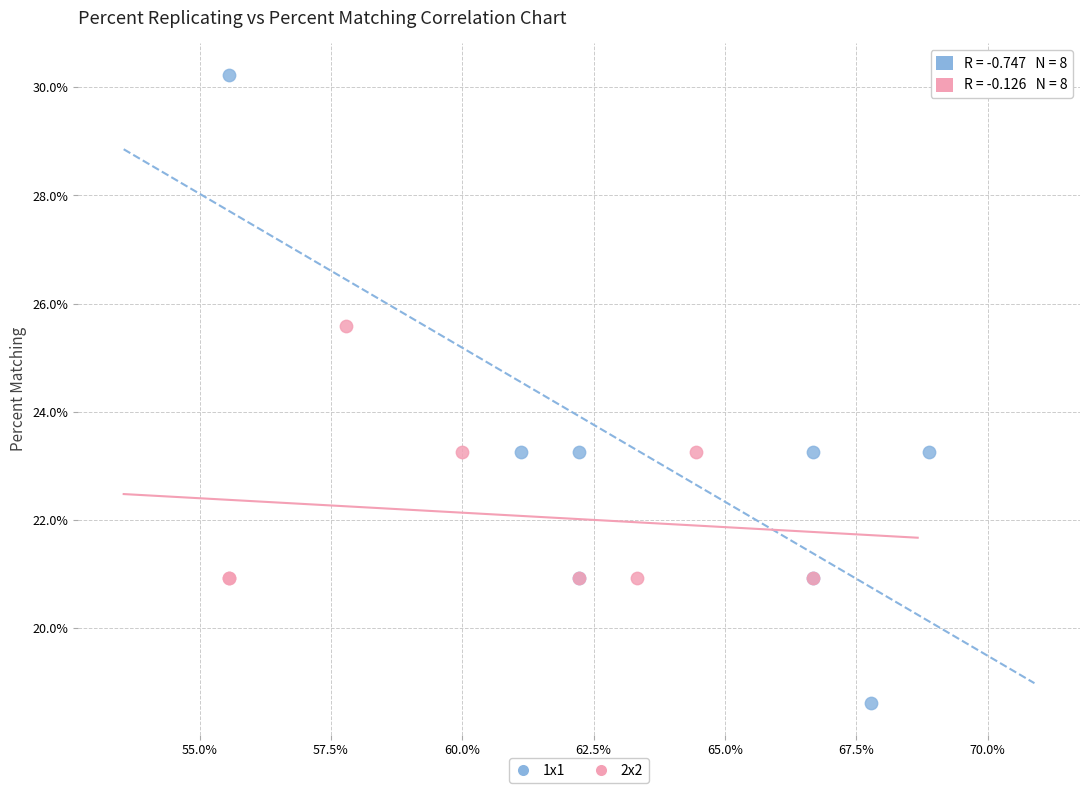

Which series contains the lowest Y value?

1x1